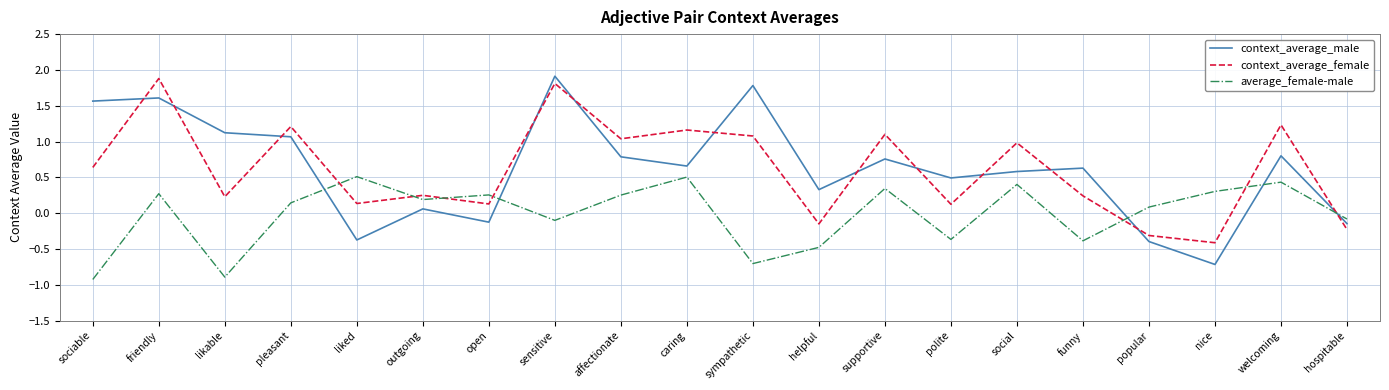

At pleasant, list the series in order from largest to smallest.

context_average_female, context_average_male, average_female-male